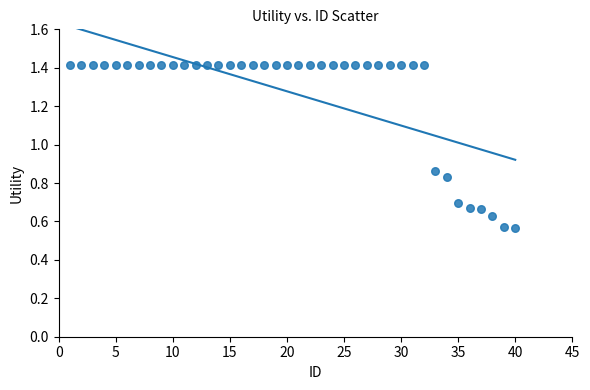

What is the range of X values (max minus min)?

39.0